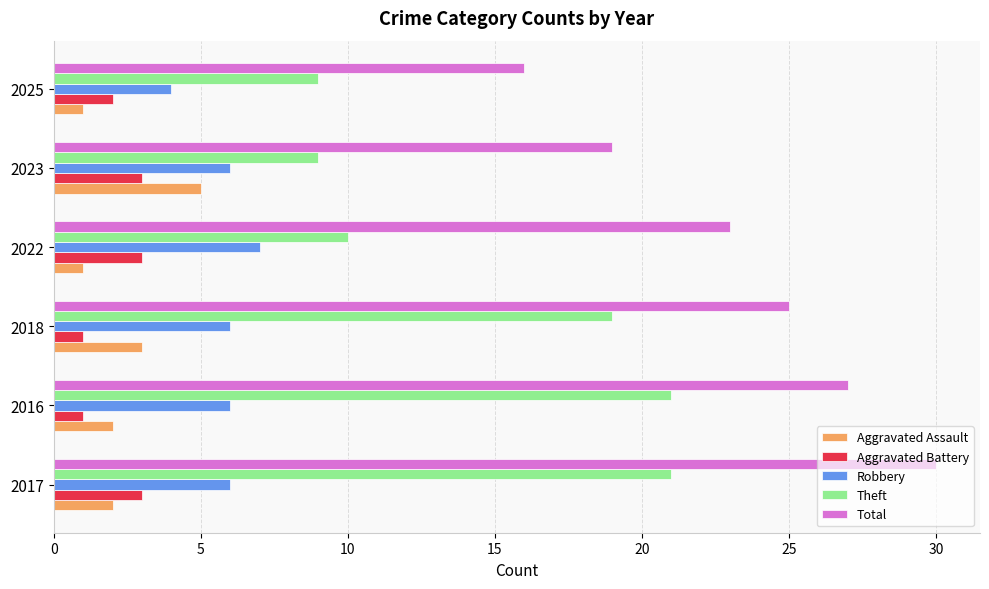

What is the maximum value shown in the chart?

30